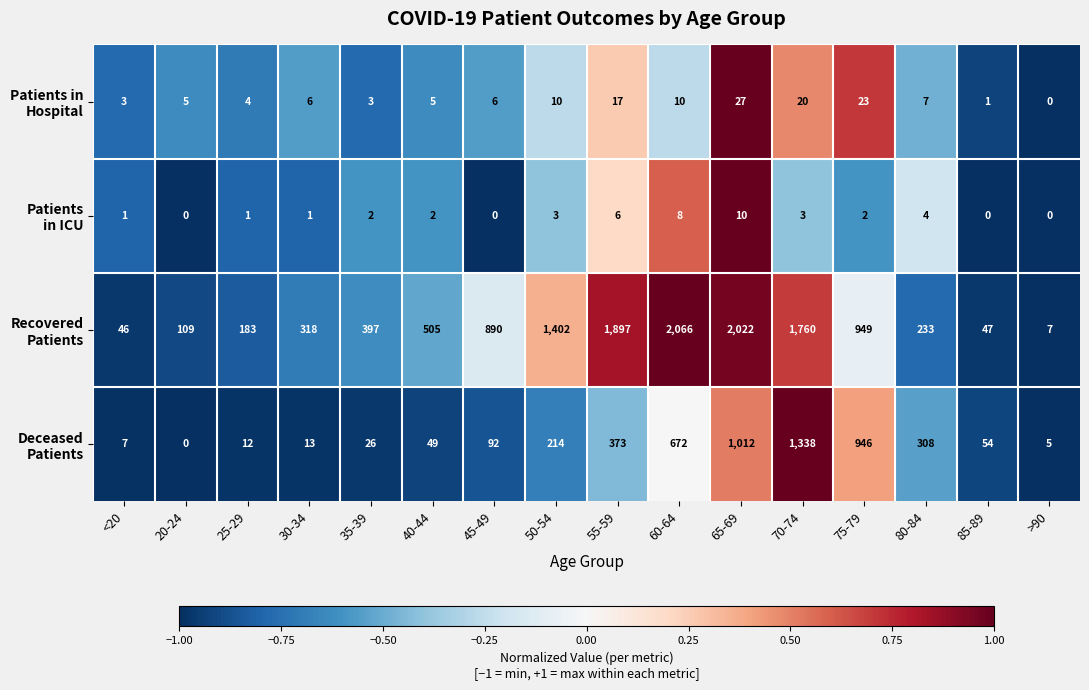

At which category is the sum across all series the highest?

70-74